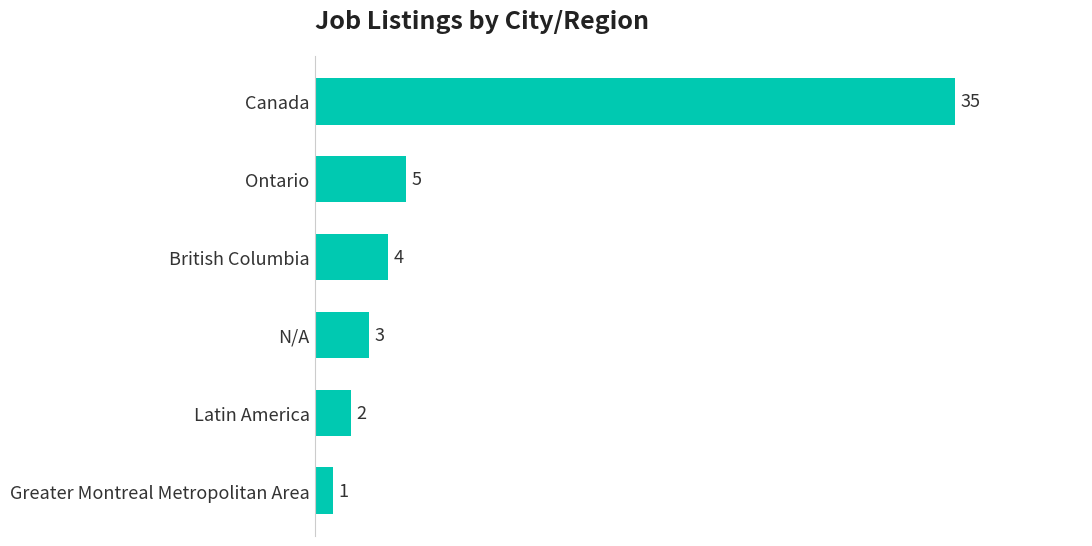

List the labels in order of value, smallest first.

Greater Montreal Metropolitan Area, Latin America, N/A, British Columbia, Ontario, Canada